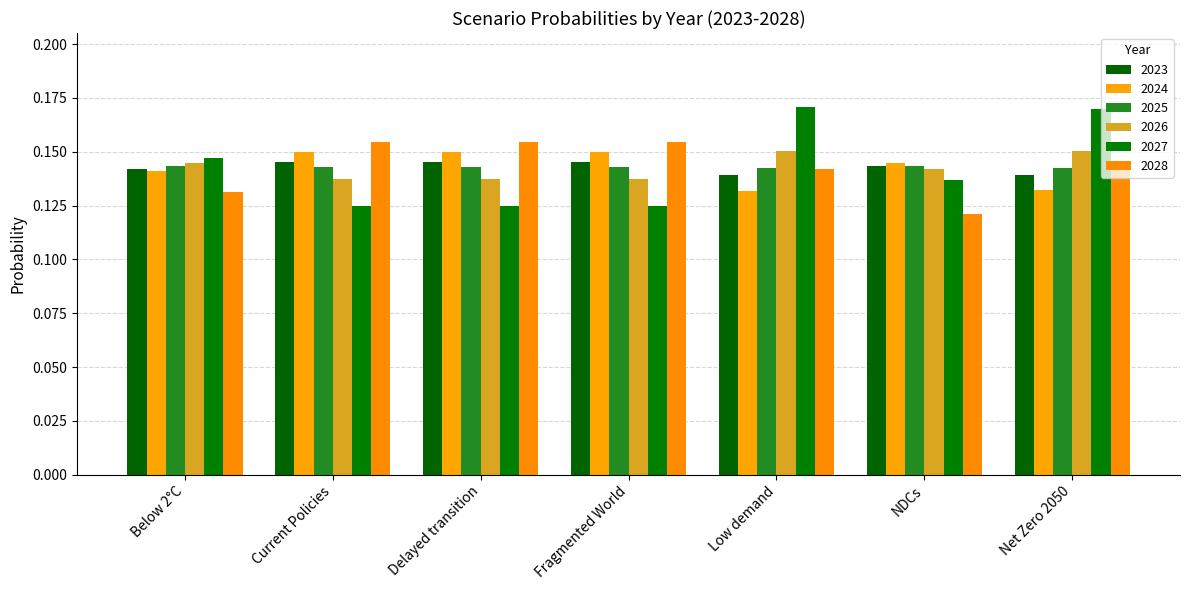

Between Delayed transition and Net Zero 2050, which series saw the biggest shift?

2027